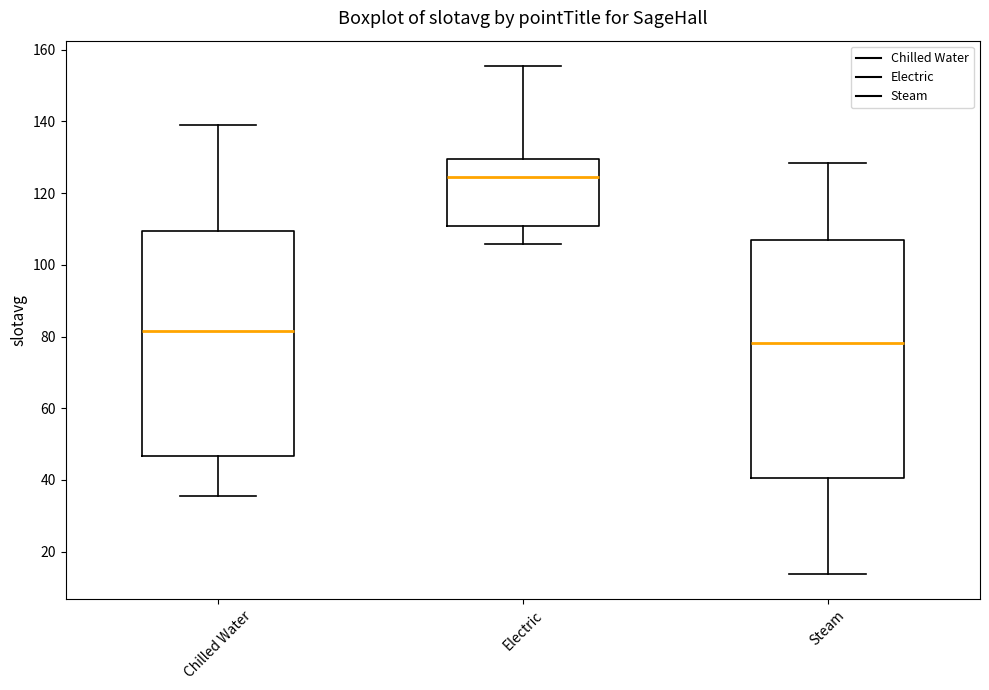

Where does the median line of the box for Steam sit on the y-axis? The values are not printed on the chart, so give them approximately, as read against the axis.

78